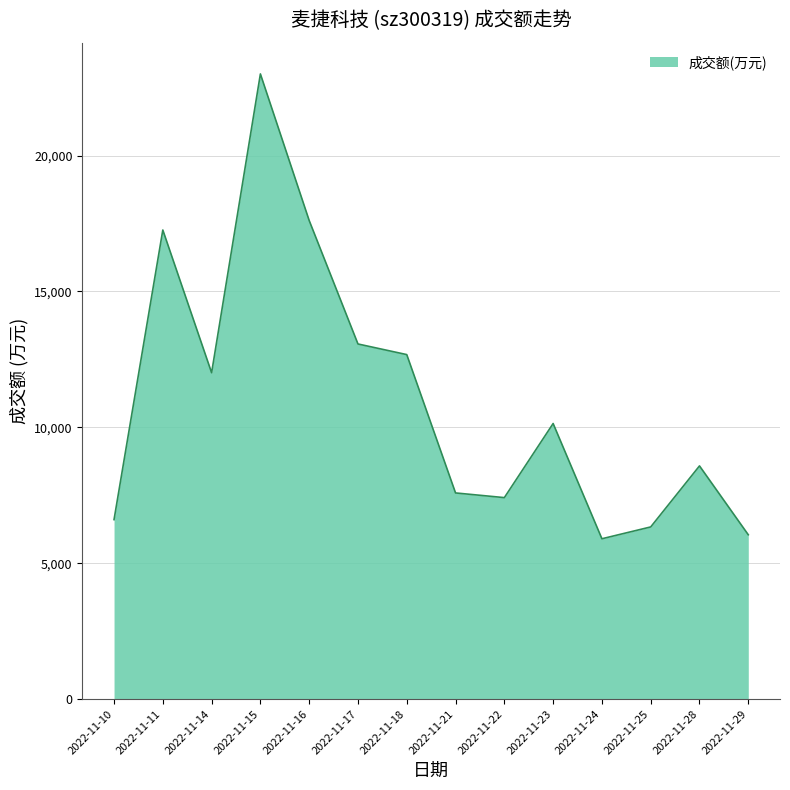

What is the difference between the maximum and minimum values?

17106